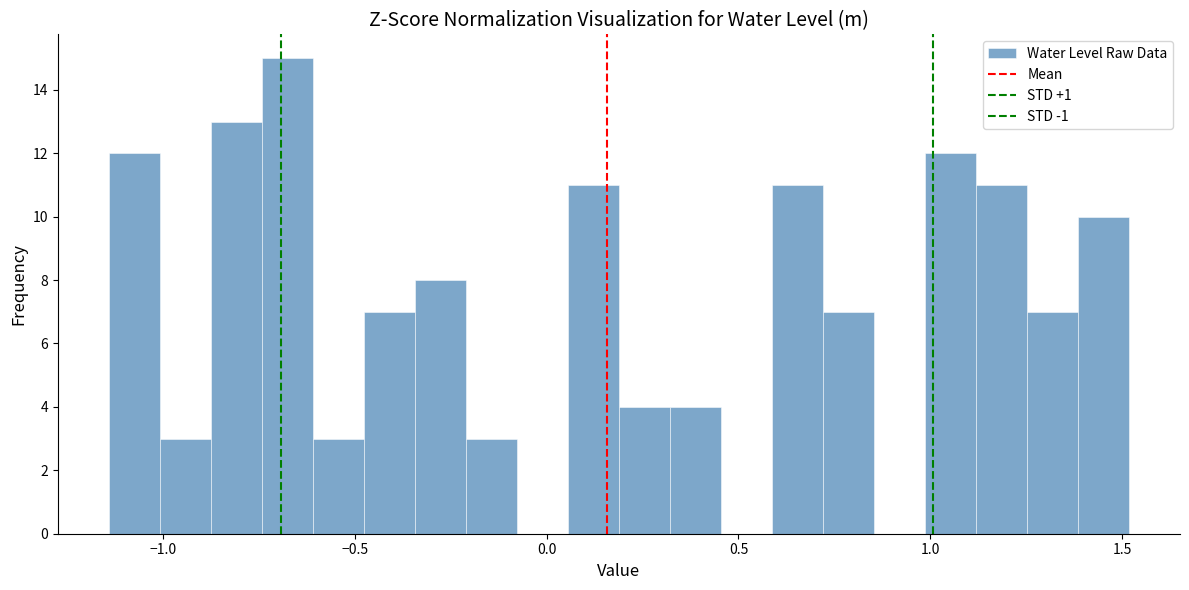

Around what value on the x-axis is the tallest bar? Give the approximate position of its centre, as read against the axis.

-0.70